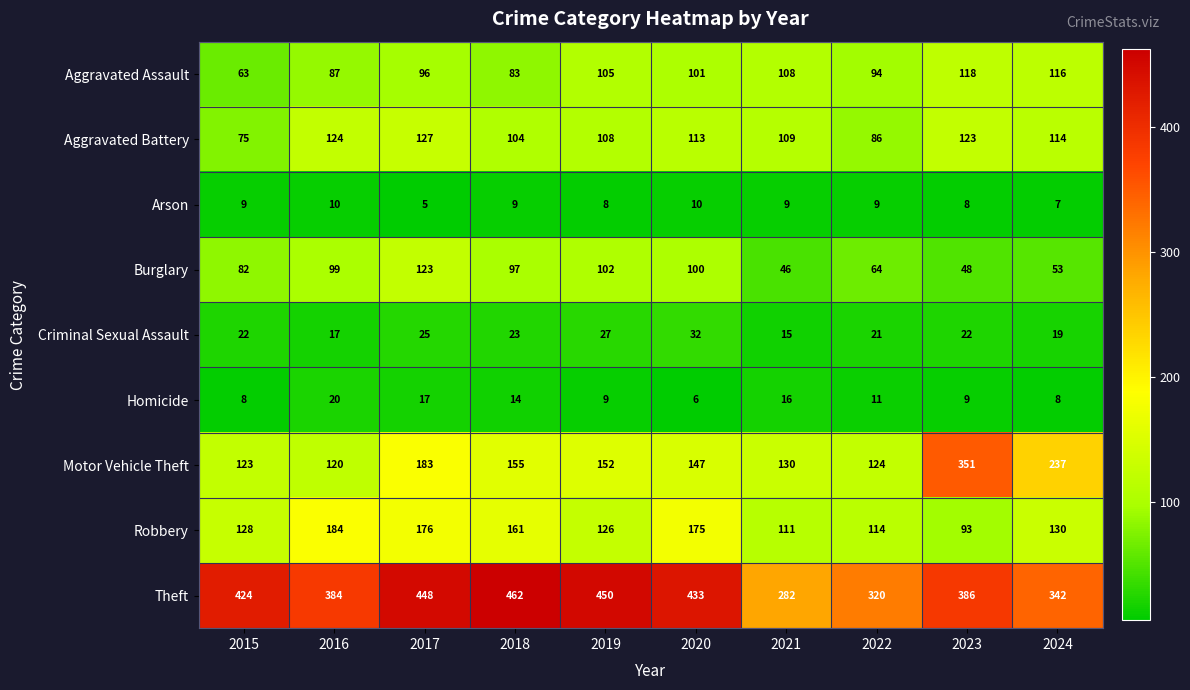

Rank the series by their maximum value, from lowest to highest.

Arson, Homicide, Criminal Sexual Assault, Aggravated Assault, Burglary, Aggravated Battery, Robbery, Motor Vehicle Theft, Theft